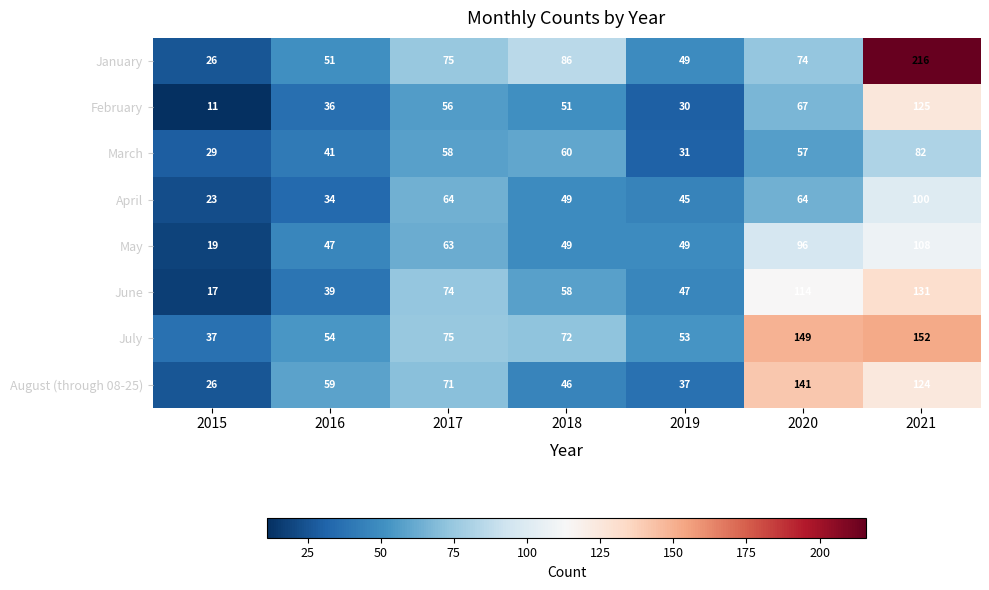

Is it true that April equals 100 at 2021?

True